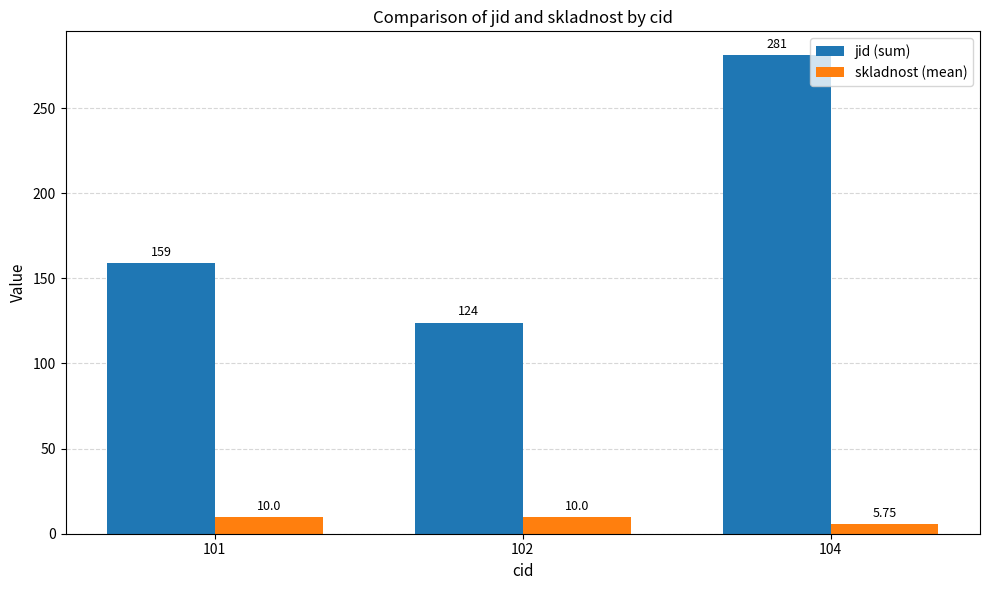

List the series in order of their peak value, highest first.

jid (sum), skladnost (mean)